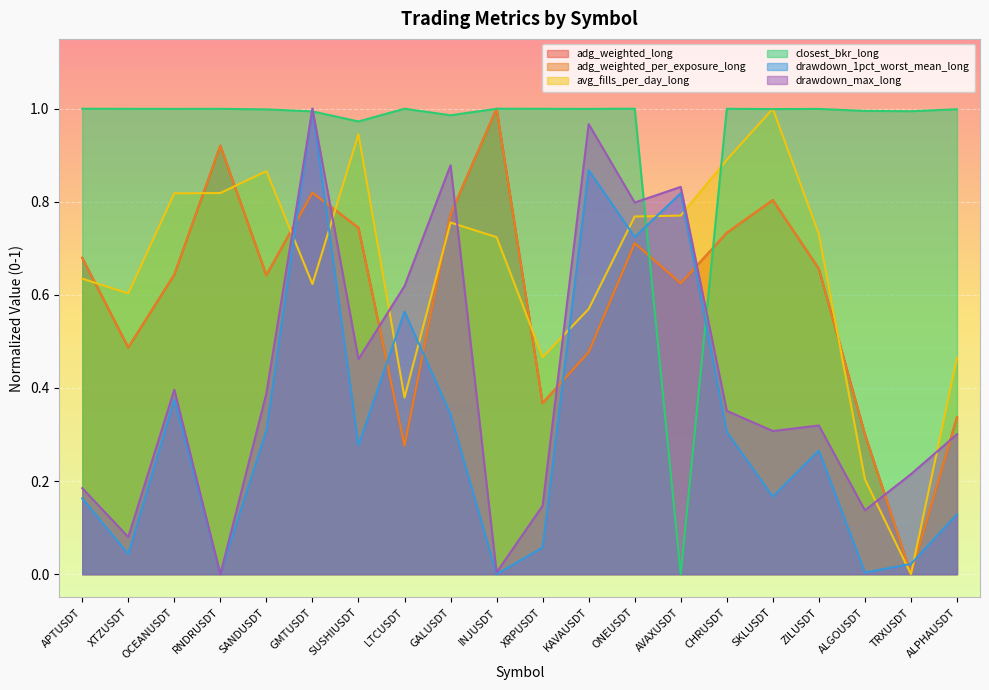

Rank the series by their maximum value, from highest to lowest.

adg_weighted_long, adg_weighted_per_exposure_long, avg_fills_per_day_long, closest_bkr_long, drawdown_1pct_worst_mean_long, drawdown_max_long